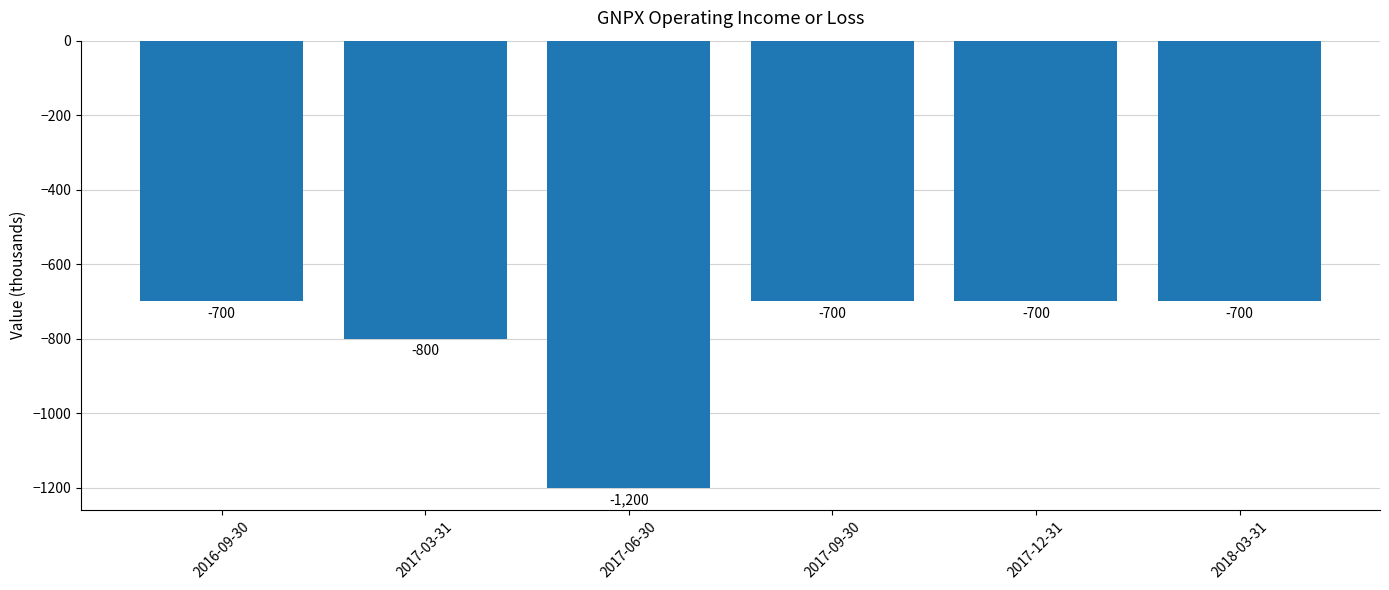

Between 2017-03-31 and 2017-06-30, which is larger?

2017-03-31